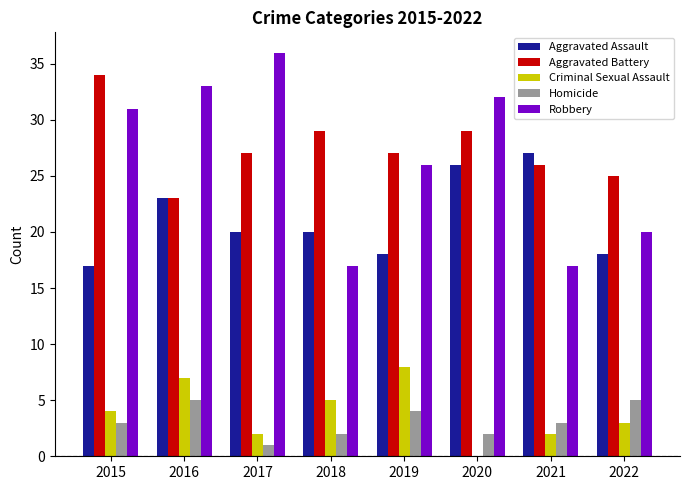

What is the total value across all series at 2017?

86